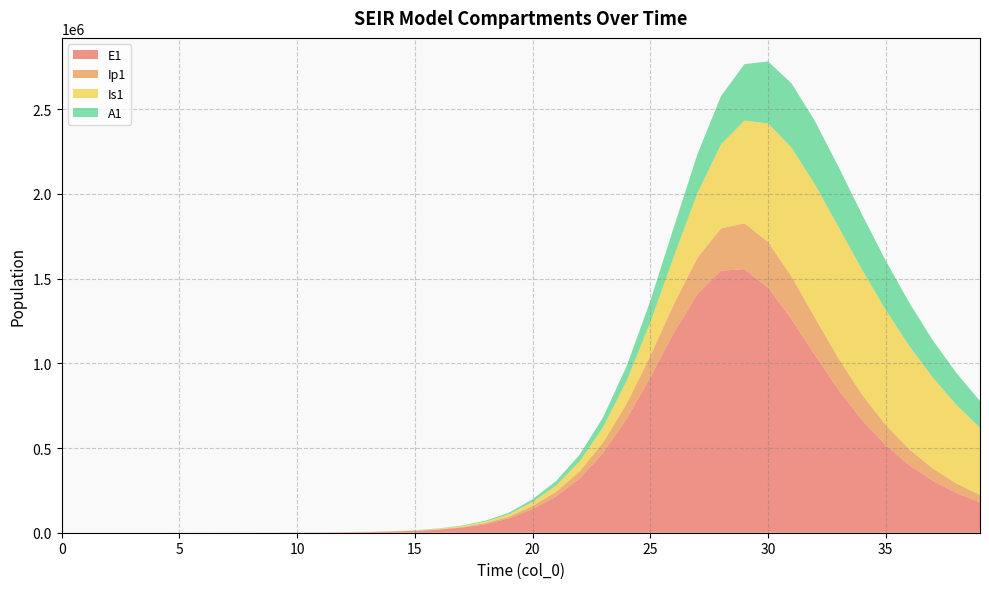

Reading right to left, what are all the values shown in this chart?

E1: 39=179404.4	38=234530.8	37=306049.2	36=398242.8	35=515819.5	34=663038.6	33=841608.9	32=1046574.4	31=1260148.8	30=1446596.7	29=1556340.6	28=1546604.1	27=1409368.7	26=1180446.8	25=918242.0	24=673127.1	23=472051.1	22=320951.7	21=214169.1	20=140366.1	19=84527.9	18=50541.4	17=30091.4	16=17870.5	15=10596.8	14=6278.0	13=3717.4	12=2200.5	11=1302.3	10=770.7	9=456.0	8=269.8	7=159.7	6=94.5	5=55.9	4=33.0	3=19.4	2=11.1	1=5.5	0=0.0
Ip1: 39=43101.2	38=56115.1	37=72766.2	36=93772.5	35=119684.1	34=150520.9	33=185166.1	32=220588.6	31=251317.6	30=270077.0	29=270361.6	28=250123.1	27=213666.9	26=169625.0	25=126608.0	24=90071.9	23=61885.5	22=41537.9	21=27483.3	20=17548.8	19=10519.8	18=6273.0	17=3728.8	16=2212.3	15=1311.1	14=776.5	13=459.7	12=272.1	11=161.0	10=95.3	9=56.4	8=33.4	7=19.7	6=11.7	5=6.9	4=4.0	3=2.3	2=1.2	1=0.4	0=0.0
Is1: 39=396710.5	38=464469.8	37=536544.5	36=609702.3	35=678940.8	34=737307.1	33=776214.8	32=786676.6	31=761738.8	30=699707.5	29=606569.8	28=495430.3	27=382312.6	26=280622.9	25=197729.1	24=135016.3	23=90068.9	22=59000.4	21=37951.7	20=23796.7	19=14189.1	18=8434.1	17=5003.9	16=2965.5	15=1756.4	14=1039.8	13=615.5	12=364.4	11=215.7	10=127.8	9=75.8	8=45.1	7=27.0	6=16.3	5=10.1	4=6.6	3=4.8	2=4.0	1=4.1	0=5.0
A1: 39=157989.4	38=187513.8	37=220180.3	36=255181.8	35=291017.7	34=325267.3	33=354428.3	32=373998.4	31=379090.1	30=365842.2	29=333424.4	28=285495.5	27=229589.2	26=174268.2	25=125975.6	24=87646.7	23=59277.0	22=39278.8	21=25609.3	20=16199.7	19=9684.5	18=5765.4	17=3423.7	16=2030.1	15=1202.7	14=712.1	13=421.5	12=249.4	11=147.6	10=87.3	9=51.6	8=30.4	7=17.9	6=10.5	5=6.1	4=3.4	3=1.8	2=0.8	1=0.2	0=0.0